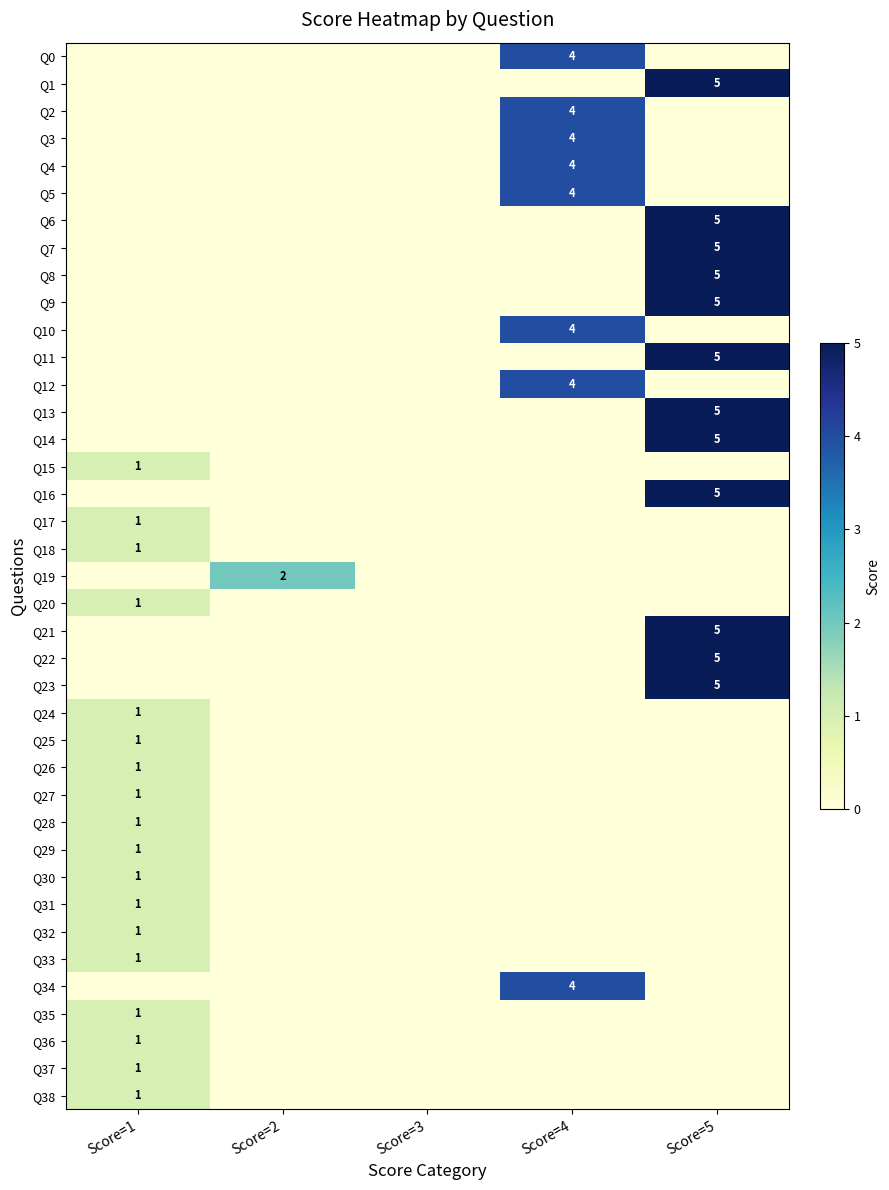

Which series has the largest total across all categories?

Q1